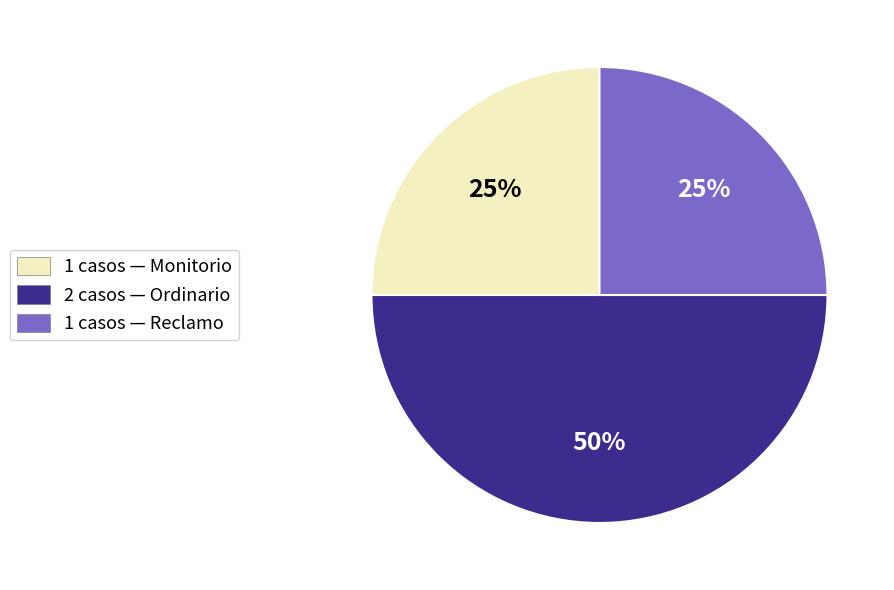

Do 1 casos — Reclamo and 2 casos — Ordinario together represent more than half of the pie?

Yes